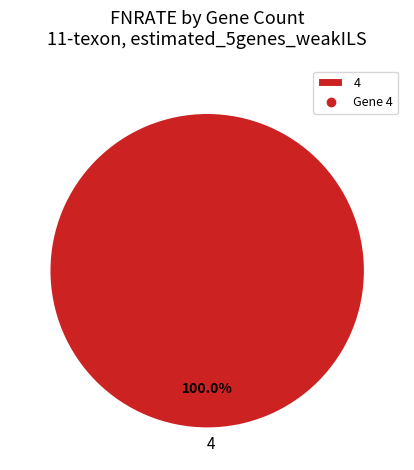

Does any single category account for the majority?

Yes